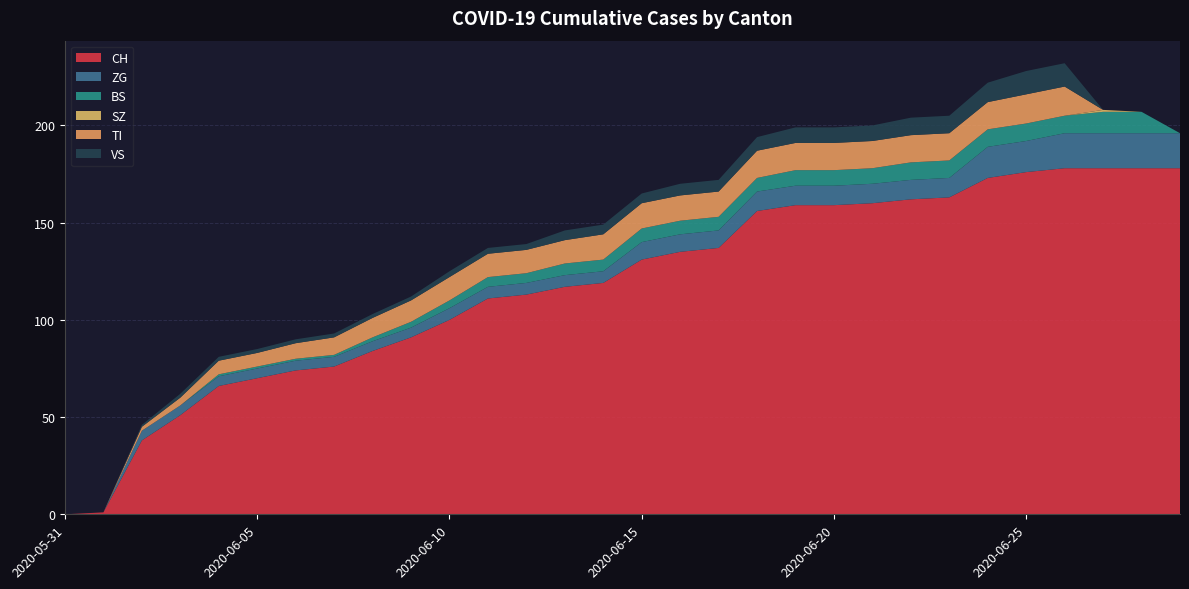

Reading left to right, extract all data points from this chart.

CH: 2020-05-31=0	2020-06-01=1	2020-06-02=38	2020-06-03=51	2020-06-04=66	2020-06-05=70	2020-06-06=74	2020-06-07=76	2020-06-08=84	2020-06-09=91	2020-06-10=100	2020-06-11=111	2020-06-12=113	2020-06-13=117	2020-06-14=119	2020-06-15=131	2020-06-16=135	2020-06-17=137	2020-06-18=156	2020-06-19=159	2020-06-20=159	2020-06-21=160	2020-06-22=162	2020-06-23=163	2020-06-24=173	2020-06-25=176	2020-06-26=178	2020-06-27=178	2020-06-28=178	2020-06-29=178
ZG: 2020-05-31=0	2020-06-01=0	2020-06-02=5	2020-06-03=5	2020-06-04=5	2020-06-05=5	2020-06-06=5	2020-06-07=5	2020-06-08=5	2020-06-09=5	2020-06-10=6	2020-06-11=6	2020-06-12=6	2020-06-13=6	2020-06-14=6	2020-06-15=9	2020-06-16=9	2020-06-17=9	2020-06-18=10	2020-06-19=10	2020-06-20=10	2020-06-21=10	2020-06-22=10	2020-06-23=10	2020-06-24=16	2020-06-25=16	2020-06-26=18	2020-06-27=18	2020-06-28=18	2020-06-29=18
BS: 2020-05-31=0	2020-06-01=0	2020-06-02=0	2020-06-03=0	2020-06-04=1	2020-06-05=1	2020-06-06=1	2020-06-07=1	2020-06-08=2	2020-06-09=3	2020-06-10=4	2020-06-11=5	2020-06-12=5	2020-06-13=6	2020-06-14=6	2020-06-15=7	2020-06-16=7	2020-06-17=7	2020-06-18=7	2020-06-19=8	2020-06-20=8	2020-06-21=8	2020-06-22=9	2020-06-23=9	2020-06-24=9	2020-06-25=9	2020-06-26=9	2020-06-27=11	2020-06-28=11	2020-06-29=0
SZ: 2020-05-31=0	2020-06-01=0	2020-06-02=0	2020-06-03=0	2020-06-04=0	2020-06-05=0	2020-06-06=0	2020-06-07=0	2020-06-08=0	2020-06-09=0	2020-06-10=0	2020-06-11=0	2020-06-12=0	2020-06-13=0	2020-06-14=0	2020-06-15=0	2020-06-16=0	2020-06-17=0	2020-06-18=0	2020-06-19=0	2020-06-20=0	2020-06-21=0	2020-06-22=0	2020-06-23=0	2020-06-24=0	2020-06-25=0	2020-06-26=0	2020-06-27=1	2020-06-28=0	2020-06-29=0
TI: 2020-05-31=0	2020-06-01=0	2020-06-02=2	2020-06-03=4	2020-06-04=7	2020-06-05=7	2020-06-06=8	2020-06-07=9	2020-06-08=10	2020-06-09=11	2020-06-10=12	2020-06-11=12	2020-06-12=12	2020-06-13=12	2020-06-14=13	2020-06-15=13	2020-06-16=13	2020-06-17=13	2020-06-18=14	2020-06-19=14	2020-06-20=14	2020-06-21=14	2020-06-22=14	2020-06-23=14	2020-06-24=14	2020-06-25=15	2020-06-26=15	2020-06-27=0	2020-06-28=0	2020-06-29=0
VS: 2020-05-31=0	2020-06-01=0	2020-06-02=1	2020-06-03=2	2020-06-04=2	2020-06-05=2	2020-06-06=2	2020-06-07=2	2020-06-08=2	2020-06-09=2	2020-06-10=3	2020-06-11=3	2020-06-12=3	2020-06-13=5	2020-06-14=5	2020-06-15=5	2020-06-16=6	2020-06-17=6	2020-06-18=7	2020-06-19=8	2020-06-20=8	2020-06-21=8	2020-06-22=9	2020-06-23=9	2020-06-24=10	2020-06-25=12	2020-06-26=12	2020-06-27=0	2020-06-28=0	2020-06-29=0